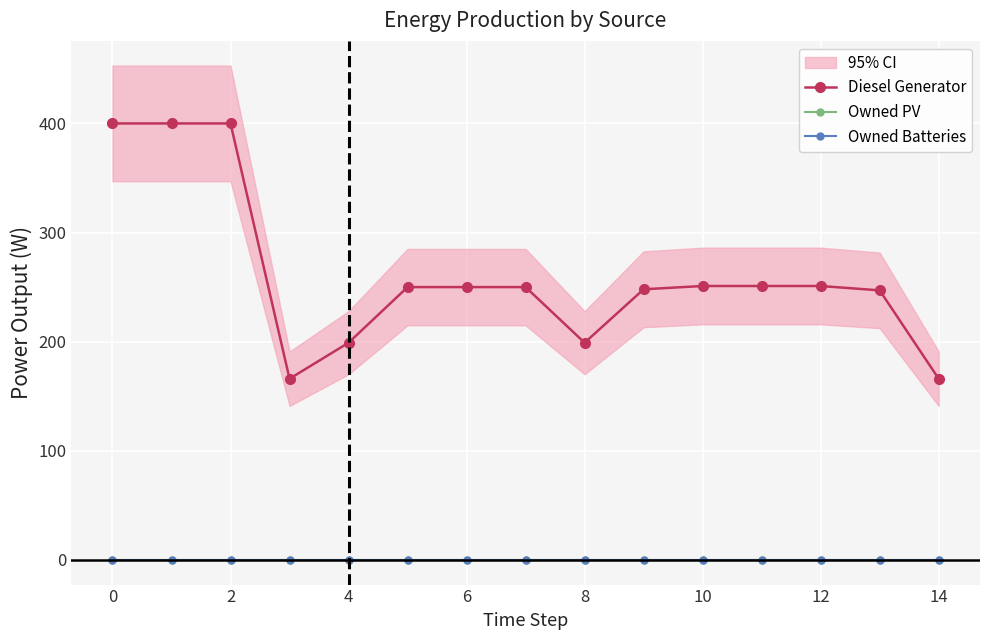

Between 12 and 14, which is larger?

12